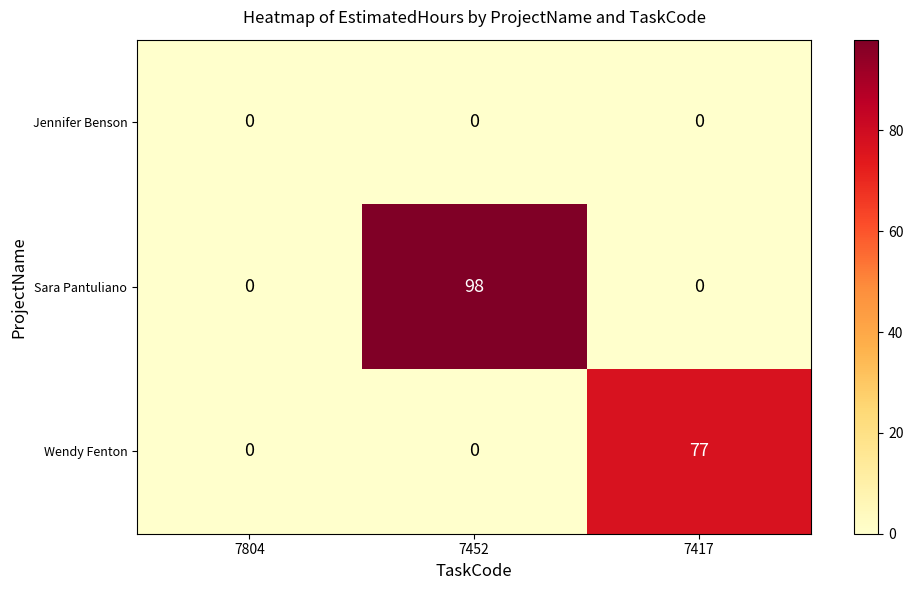

Reading left to right, extract all data points from this chart.

Jennifer Benson: 7804=0	7452=0	7417=0
Sara Pantuliano: 7804=0	7452=98	7417=0
Wendy Fenton: 7804=0	7452=0	7417=77